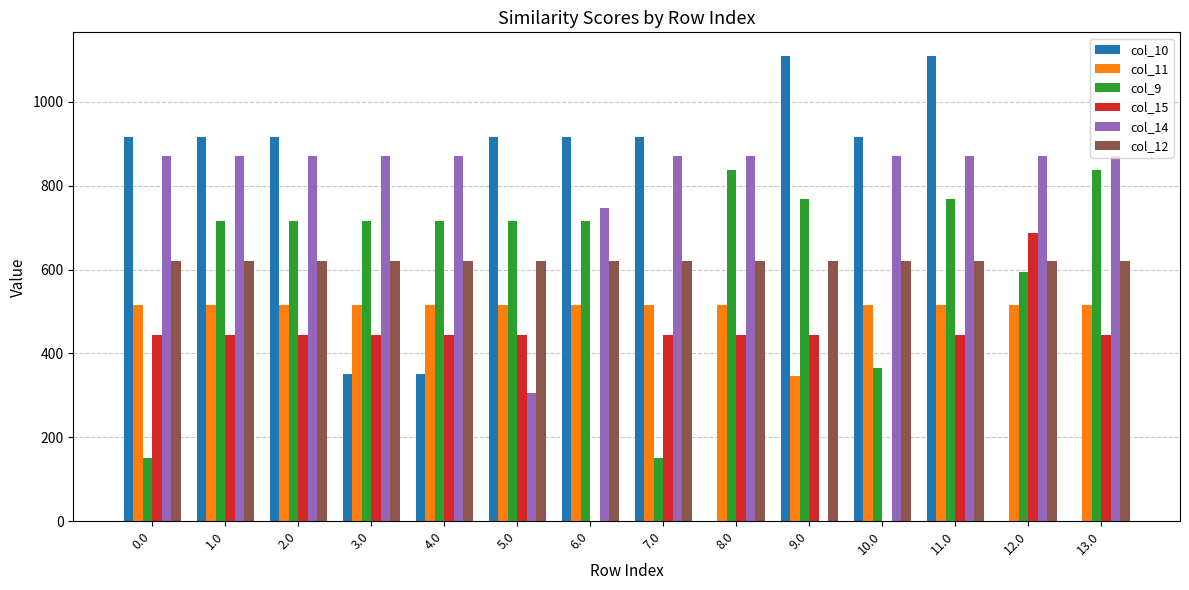

What is the average value of the col_12 series?

619.4